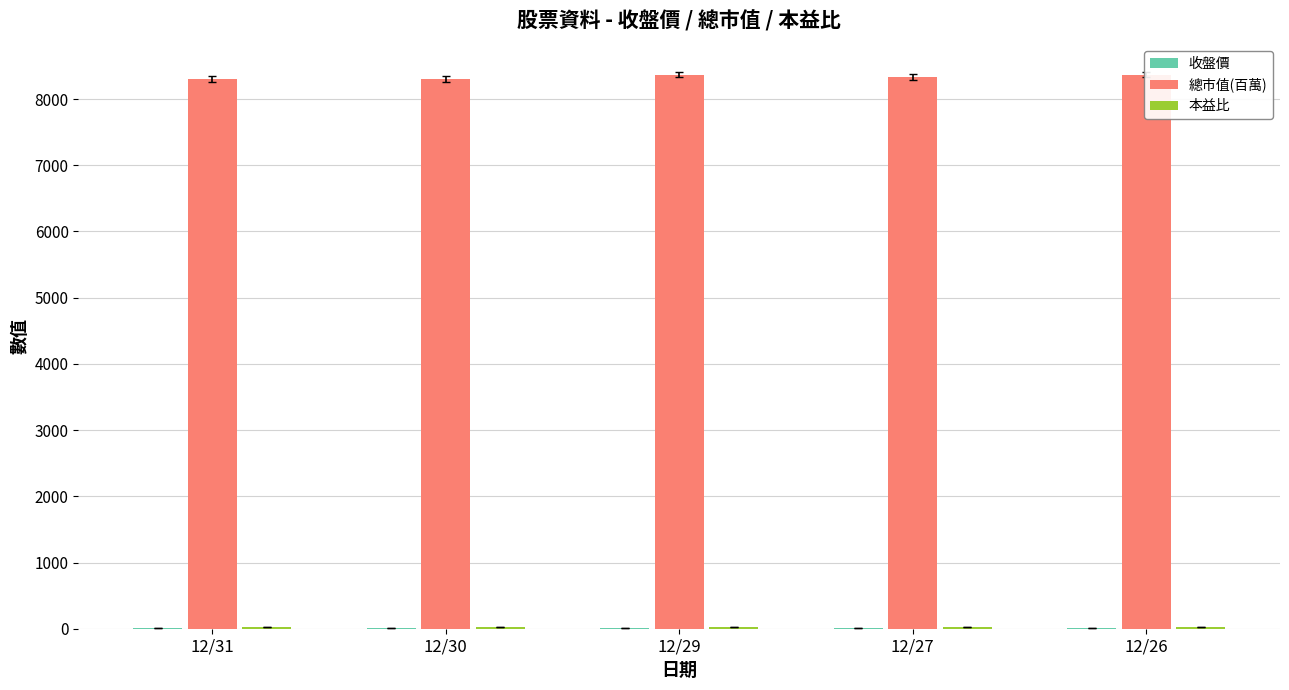

Which series changed the most between 12/30 and 12/29?

總市值(百萬)